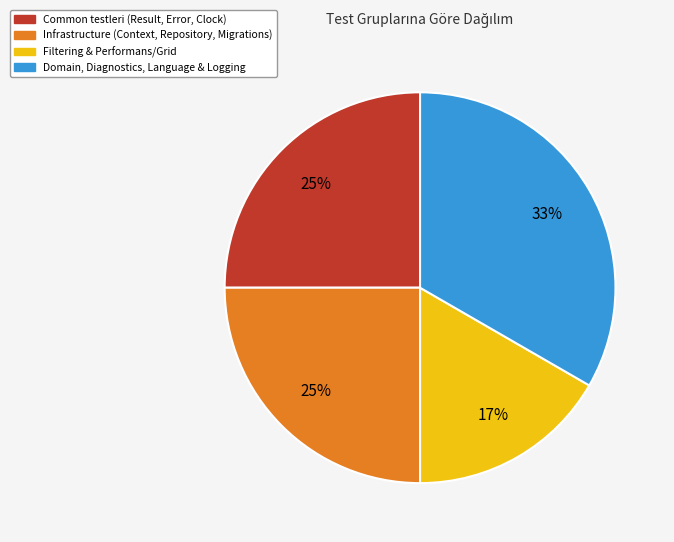

To the nearest percent, what is the average slice percentage?

25%